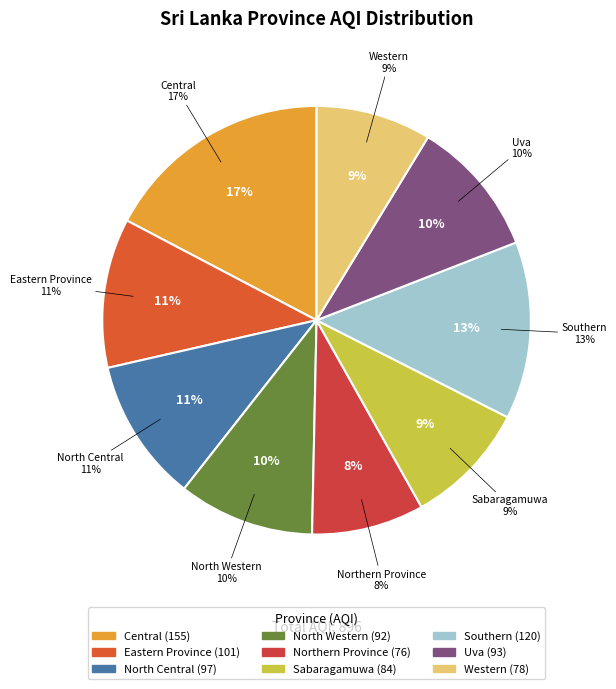

Count the number of slices in the pie.

9